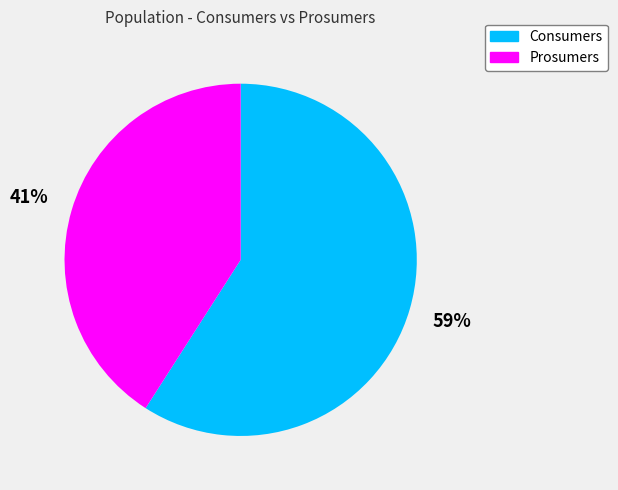

Is it true that Prosumers is 53% of the pie?

False